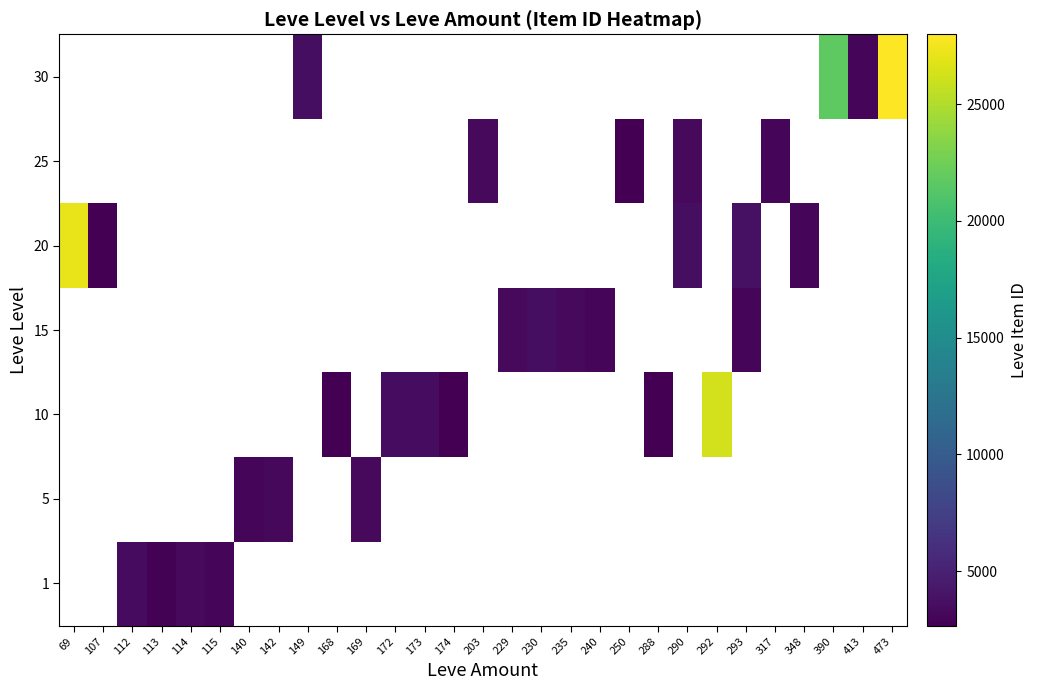

At which category does the chart reach its minimum across all series?

168